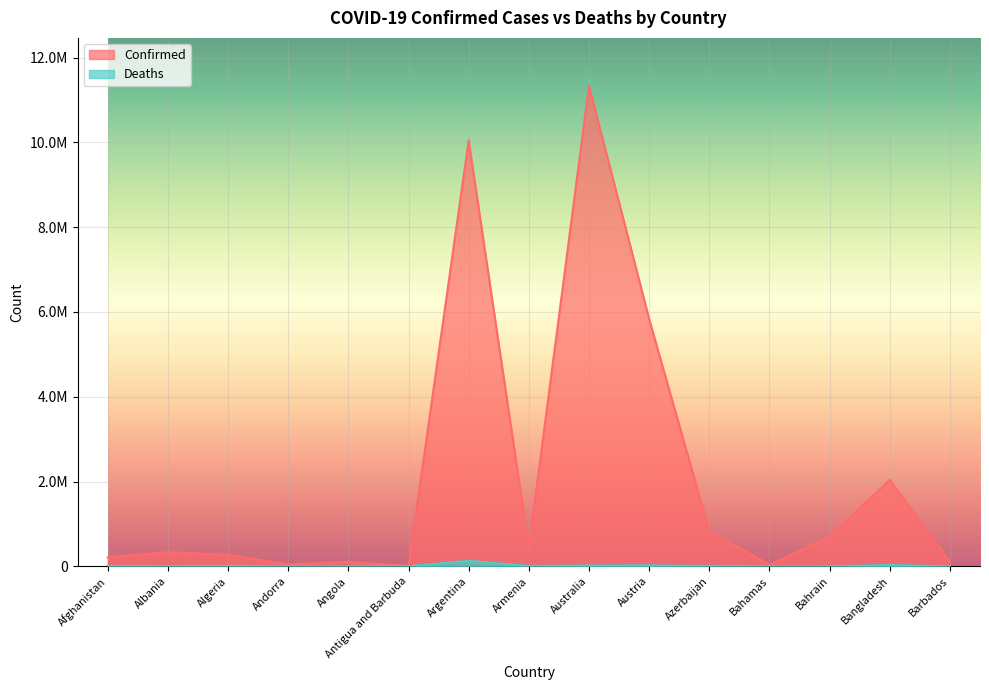

Reading left to right, transcribe all the data shown in this chart.

Confirmed: Afghanistan=209011	Albania=334255	Algeria=271409	Andorra=47860	Angola=105184	Antigua and Barbuda=9106	Argentina=10042136	Armenia=446332	Australia=11330342	Austria=5832119	Azerbaijan=828235	Bahamas=37491	Bahrain=700835	Bangladesh=2037688	Barbados=106434
Deaths: Afghanistan=7896	Albania=3596	Algeria=6881	Andorra=165	Angola=1931	Antigua and Barbuda=146	Argentina=130448	Armenia=8719	Australia=19070	Austria=21789	Azerbaijan=10099	Bahamas=833	Bahrain=1544	Bangladesh=29445	Barbados=573